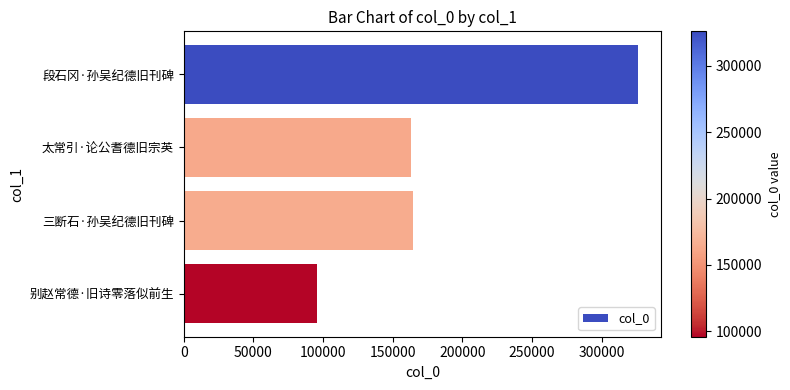

The chart shows a value of 163187 at 太常引·论公耆德旧宗英. True or false?

True